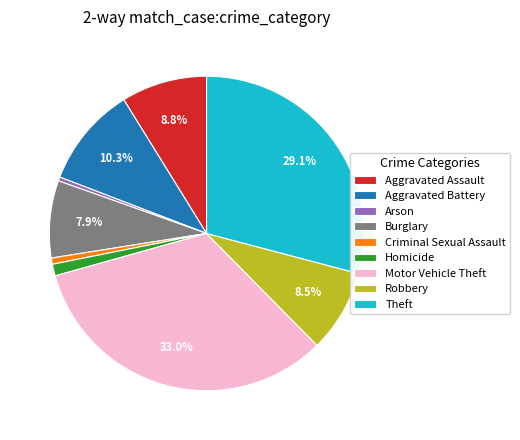

The Motor Vehicle Theft slice represents 40% of the pie. True or false?

False